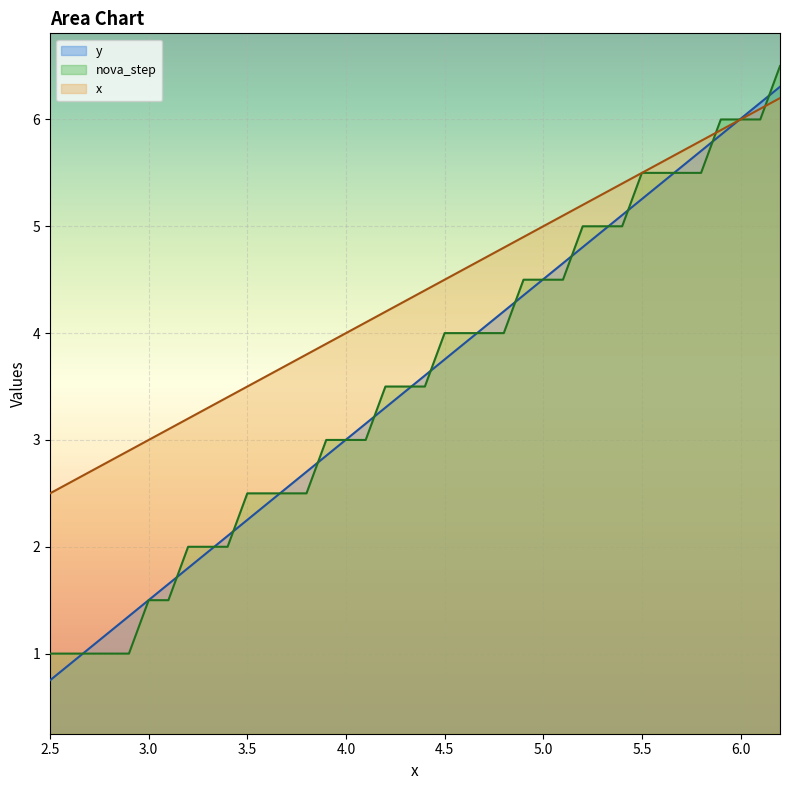

Which category has the lowest value in the y series?

2.5